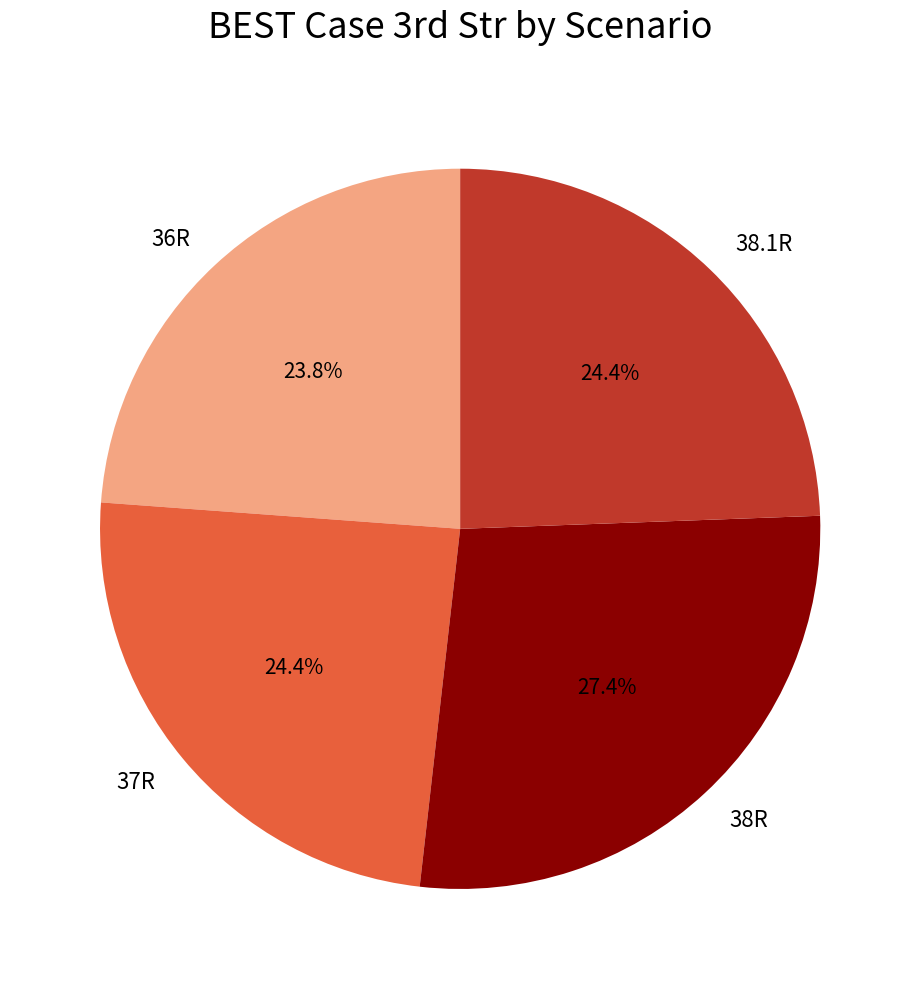

How many segments does this pie chart have?

4